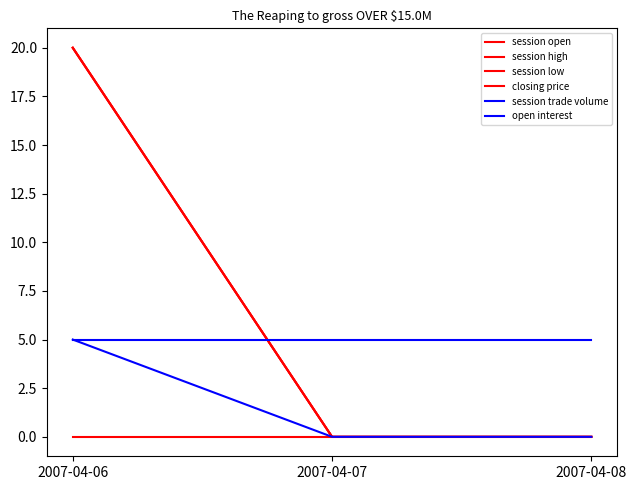

Which series has the largest range (max minus min)?

session open